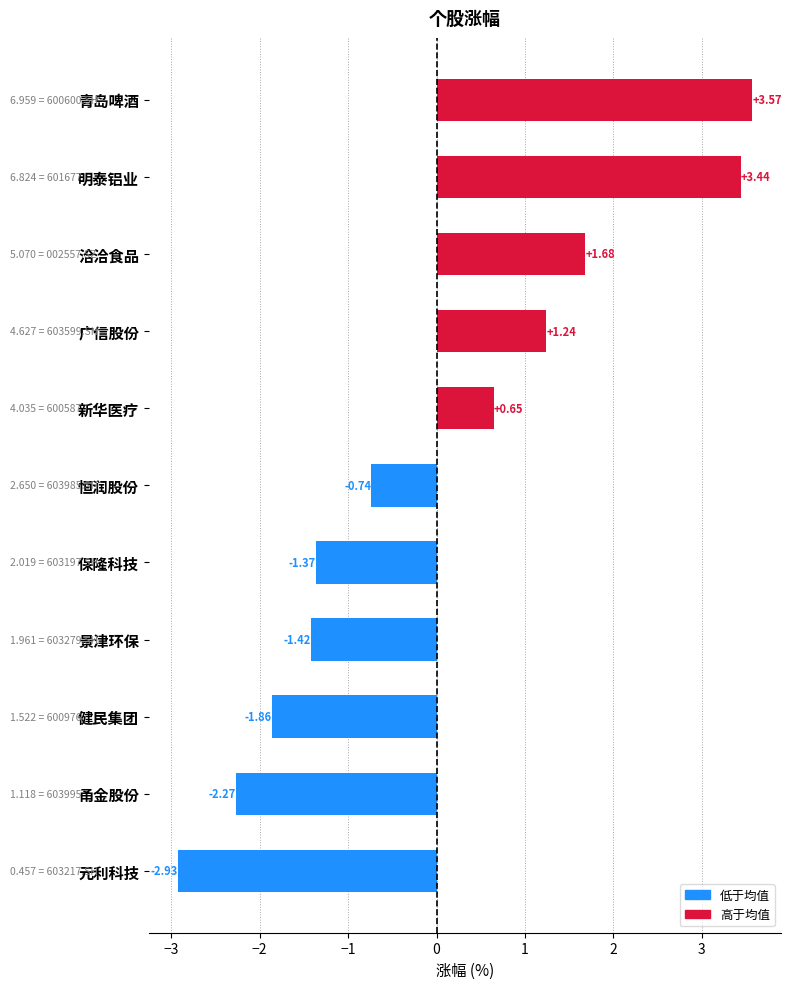

List the labels in order of value, smallest first.

元利科技, 甬金股份, 健民集团, 景津环保, 保隆科技, 恒润股份, 新华医疗, 广信股份, 洽洽食品, 明泰铝业, 青岛啤酒